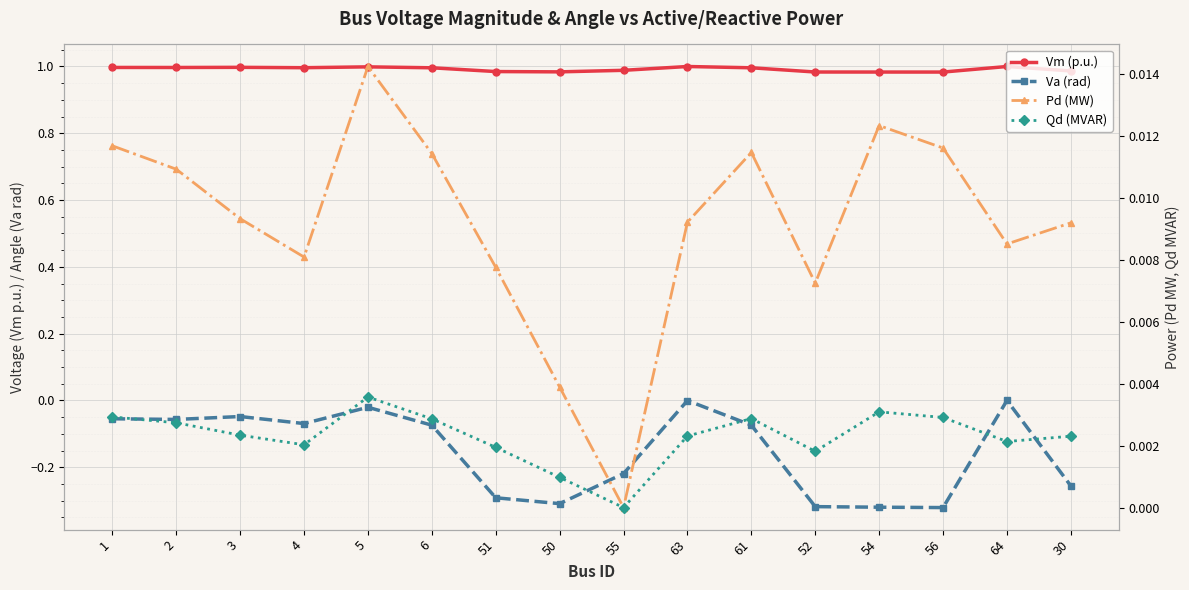

What is the label of the 9th point from the right?

50